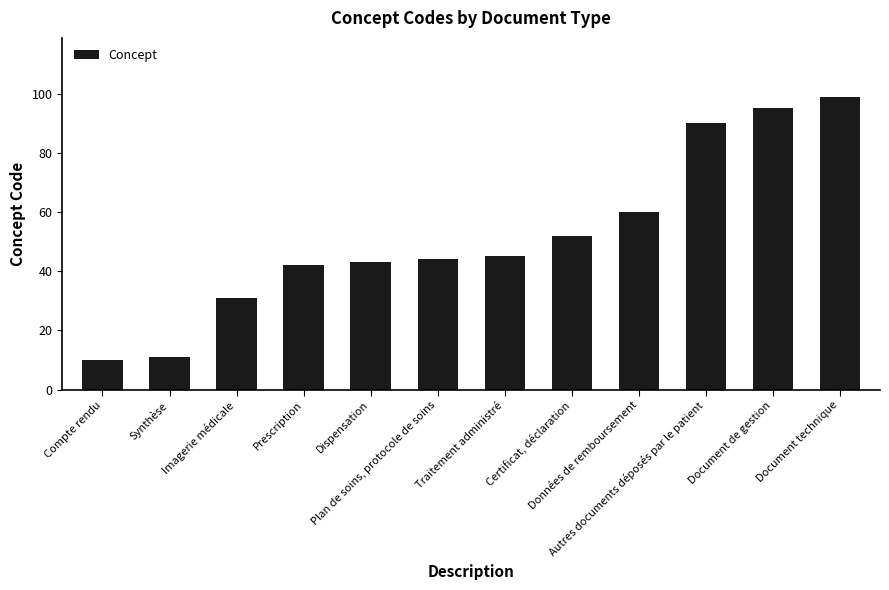

Rank the categories by value from lowest to highest.

Compte rendu, Synthèse, Imagerie médicale, Prescription, Dispensation, Plan de soins, protocole de soins, Traitement administré, Certificat, déclaration, Données de remboursement, Autres documents déposés par le patient, Document de gestion, Document technique